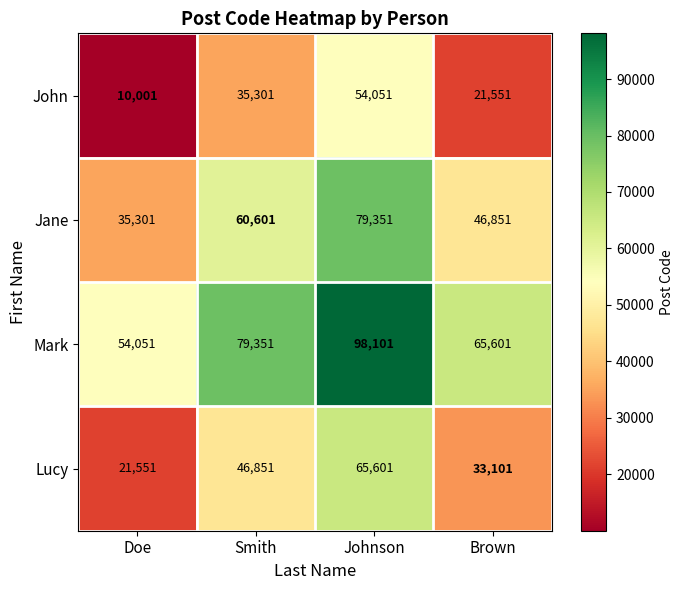

Which label corresponds to the largest value in the chart?

Johnson